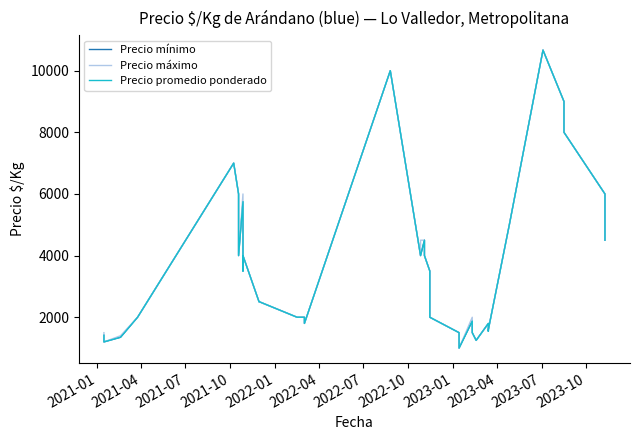

Reading left to right, list all the values displayed in this chart.

Precio mínimo: 1416	1200	1350	2000	7000	6000	4000	5750	5000	3500	4000	2500	2500	2500	2000	2000	1800	10000	4000	4000	4500	4000	3500	3000	2000	1500	1500	1000	1875	1500	1250	1800	1550	1600	5000	10667	9000	8000	6000	4500
Precio máximo: 1500	1200	1400	2000	7000	6000	4000	6000	5000	3500	4000	2500	2500	2500	2000	2000	1800	10000	4000	4500	4500	4000	3500	3000	2000	1500	1500	1000	2000	1500	1250	1800	1600	1600	5000	10667	9000	8000	6000	4500
Precio promedio ponderado: 1416	1200	1350	2000	7000	6000	4000	5750	5000	3500	4000	2500	2500	2500	2000	2000	1800	10000	4000	4000	4500	4000	3500	3000	2000	1500	1500	1000	1875	1500	1250	1800	1550	1600	5000	10667	9000	8000	6000	4500